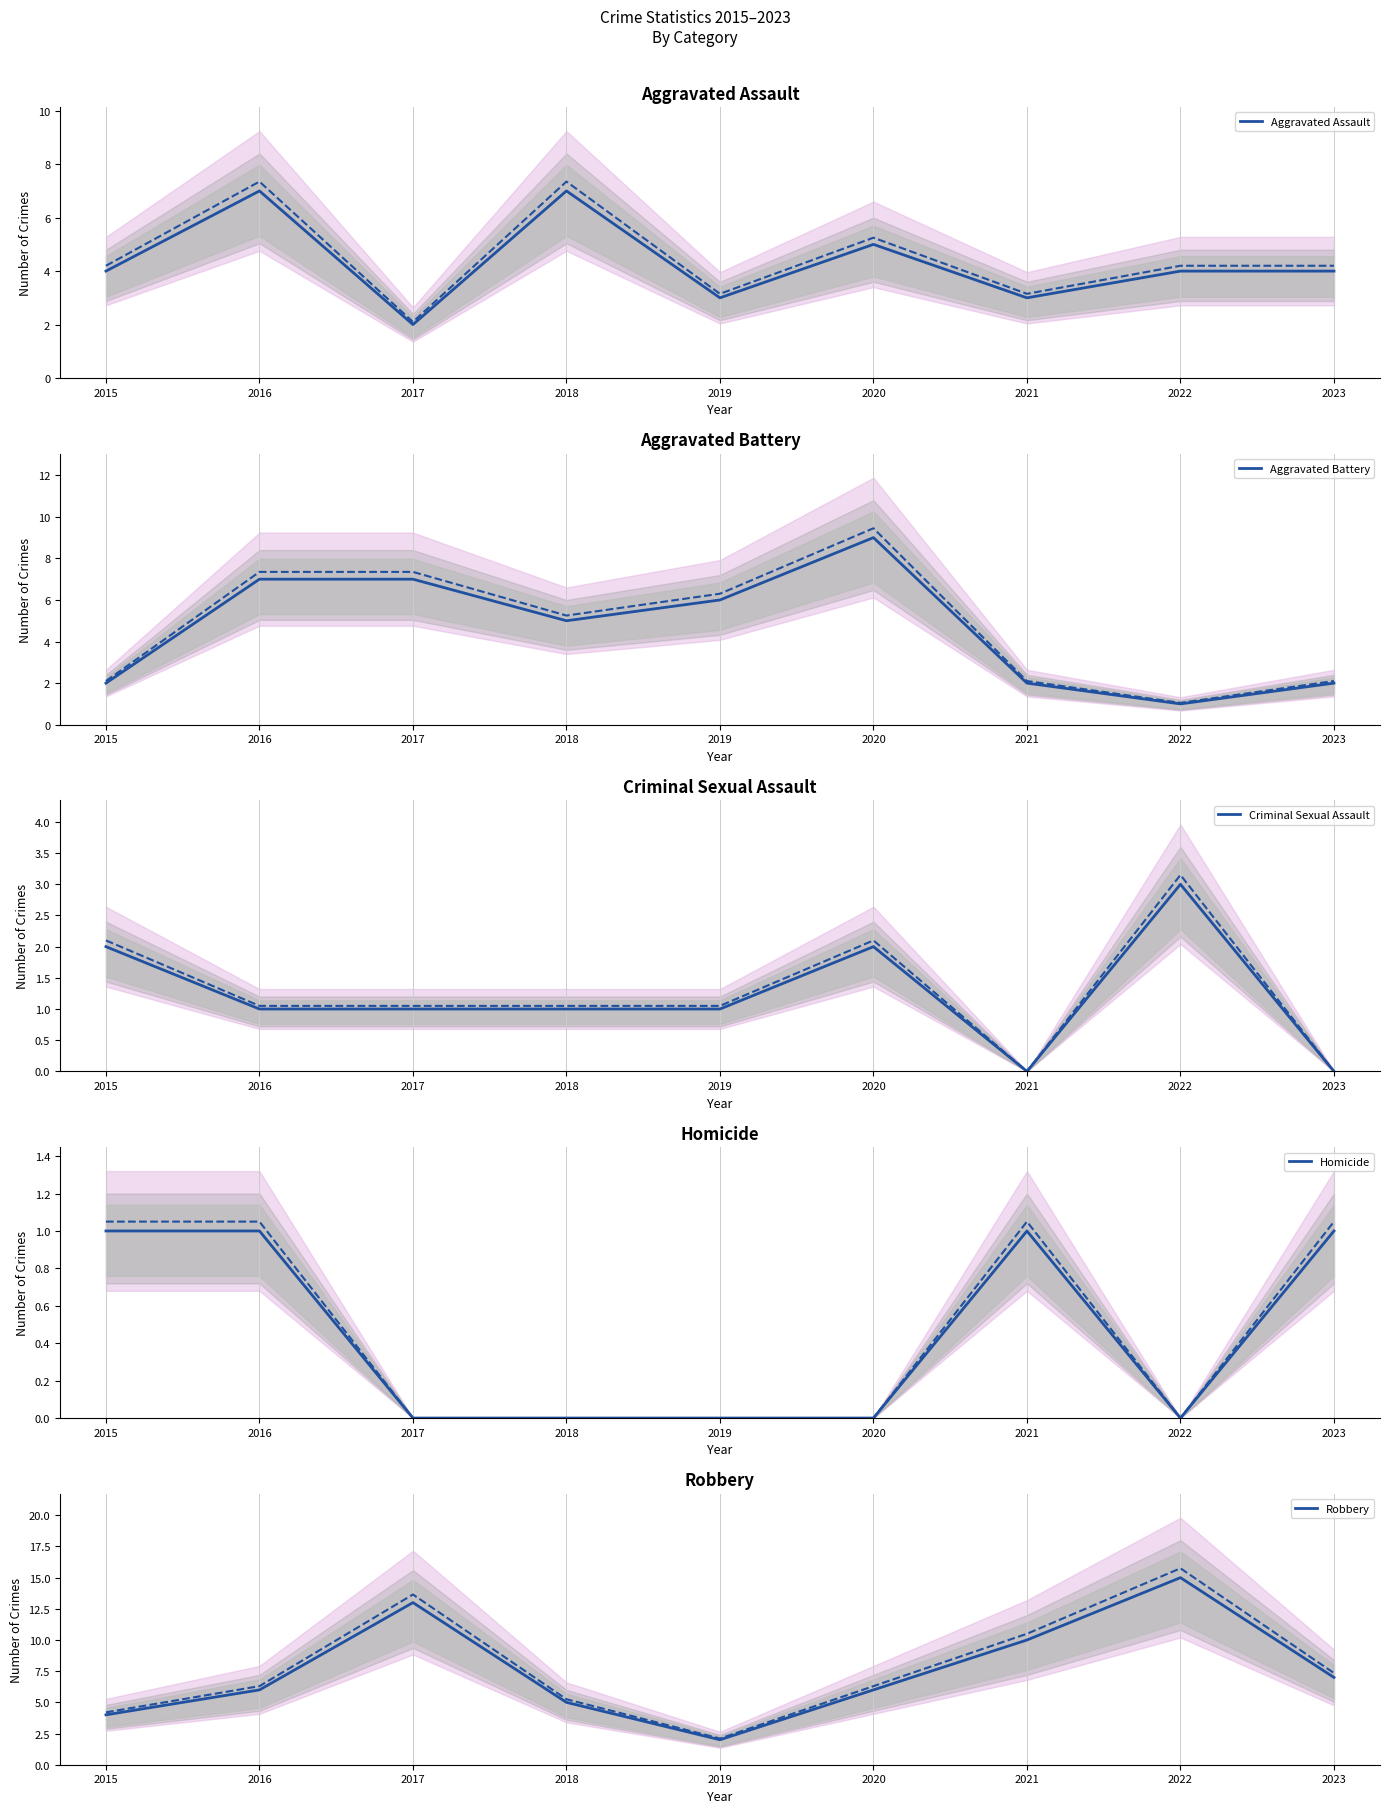

What is the spread (max minus min) of values at 2021?

10